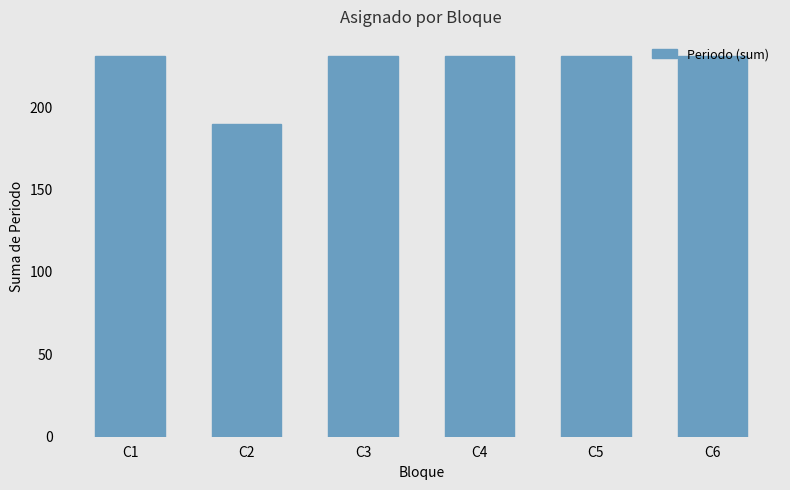

What is the average value?

224